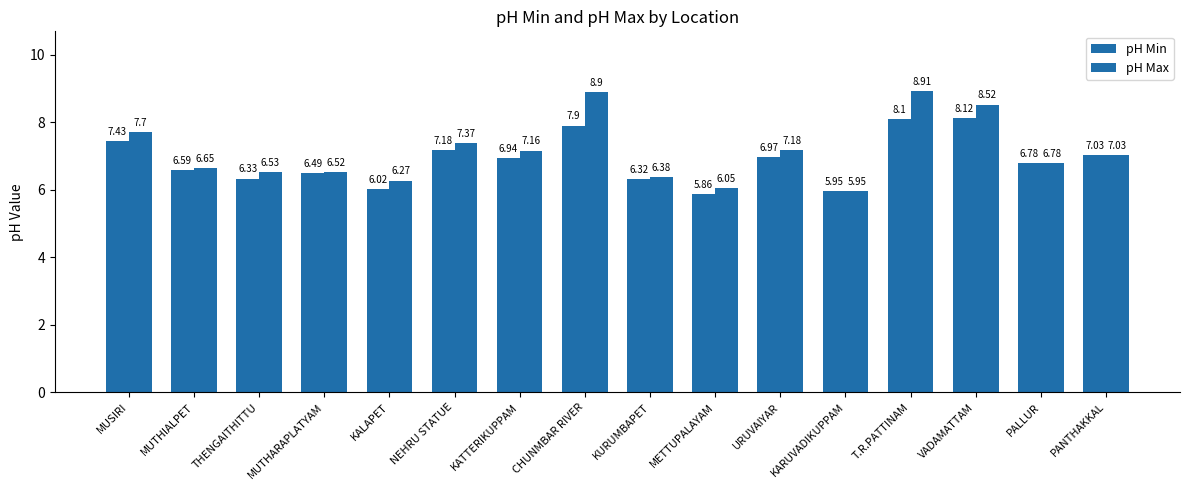

Read the pH Max value at MUTHIALPET.

6.7